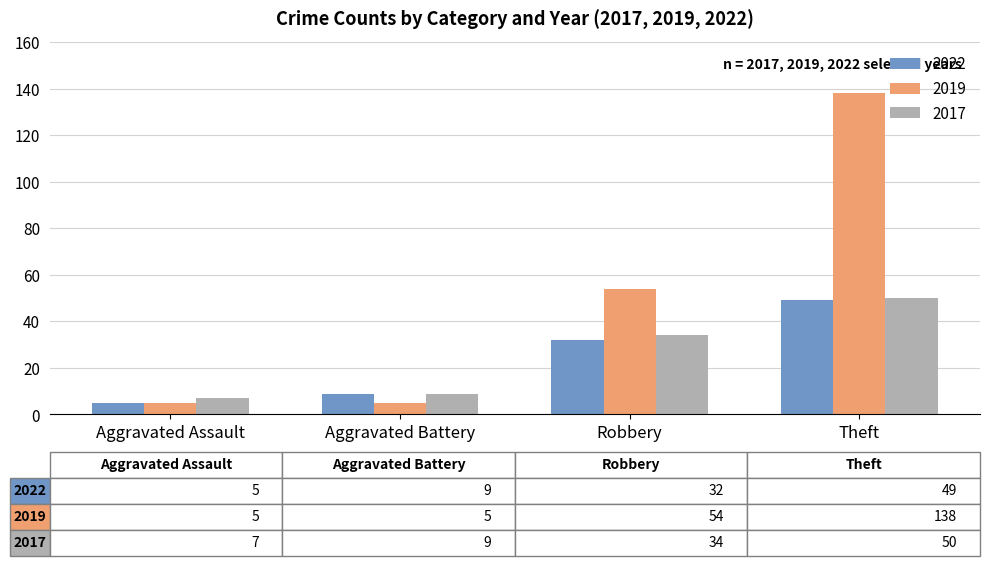

Count the number of data series in this chart.

3